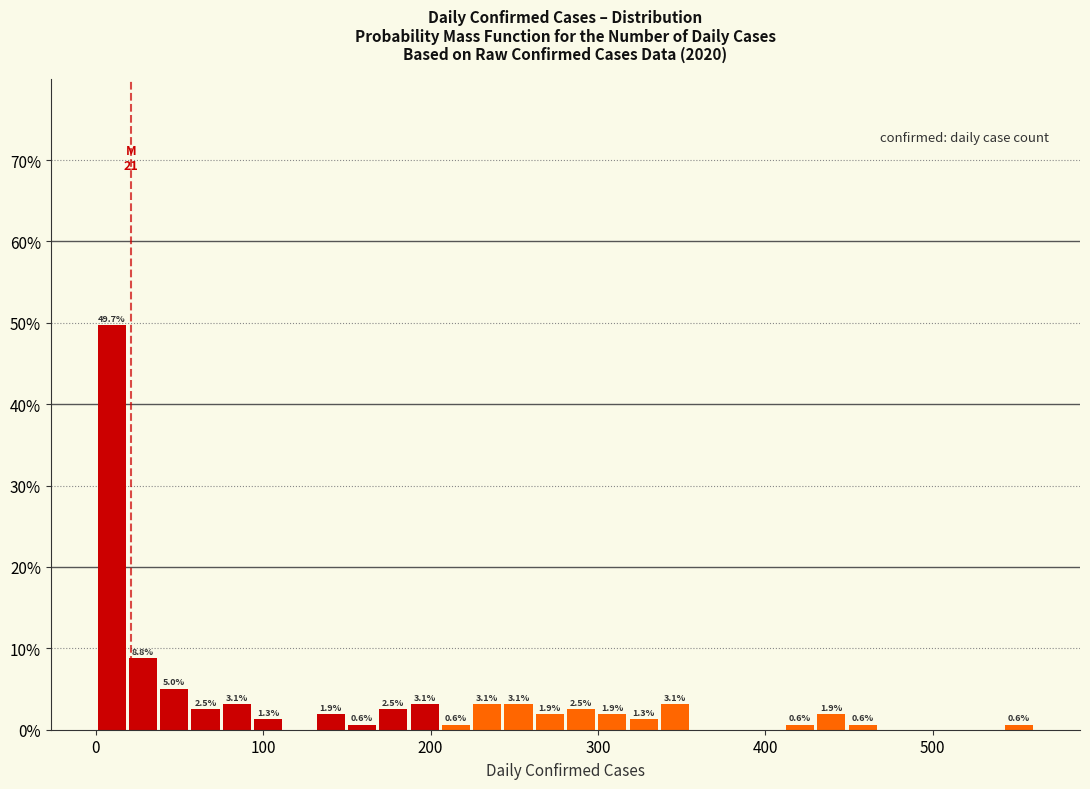

Around what value on the x-axis is the tallest bar? Give the approximate position of its centre, as read against the axis.

10